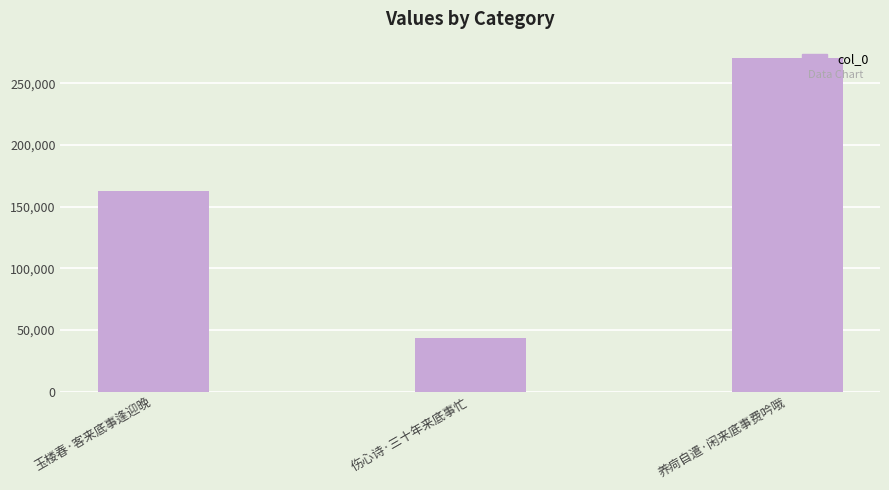

True or false: the data shows 79693 at 玉楼春·客来底事逢迎晚.

False